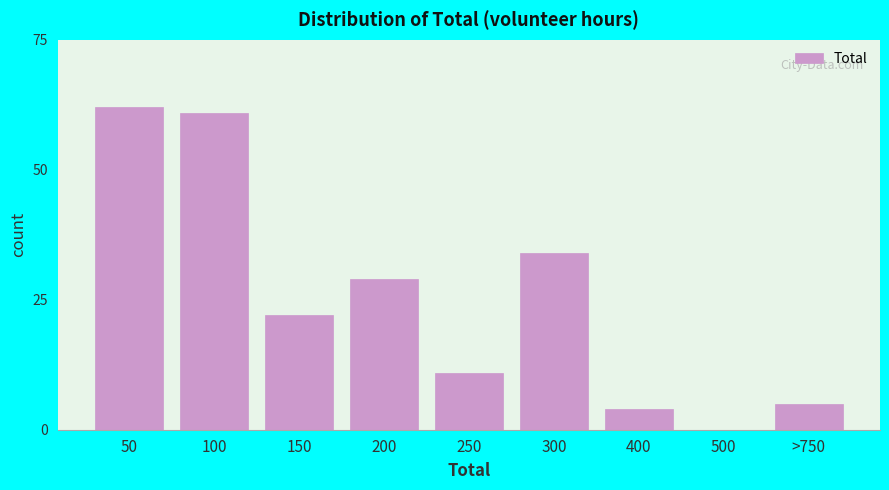

Reading right to left, transcribe all the data shown in this chart.

>750=5	500=0	400=4	300=34	250=11	200=29	150=22	100=61	50=62